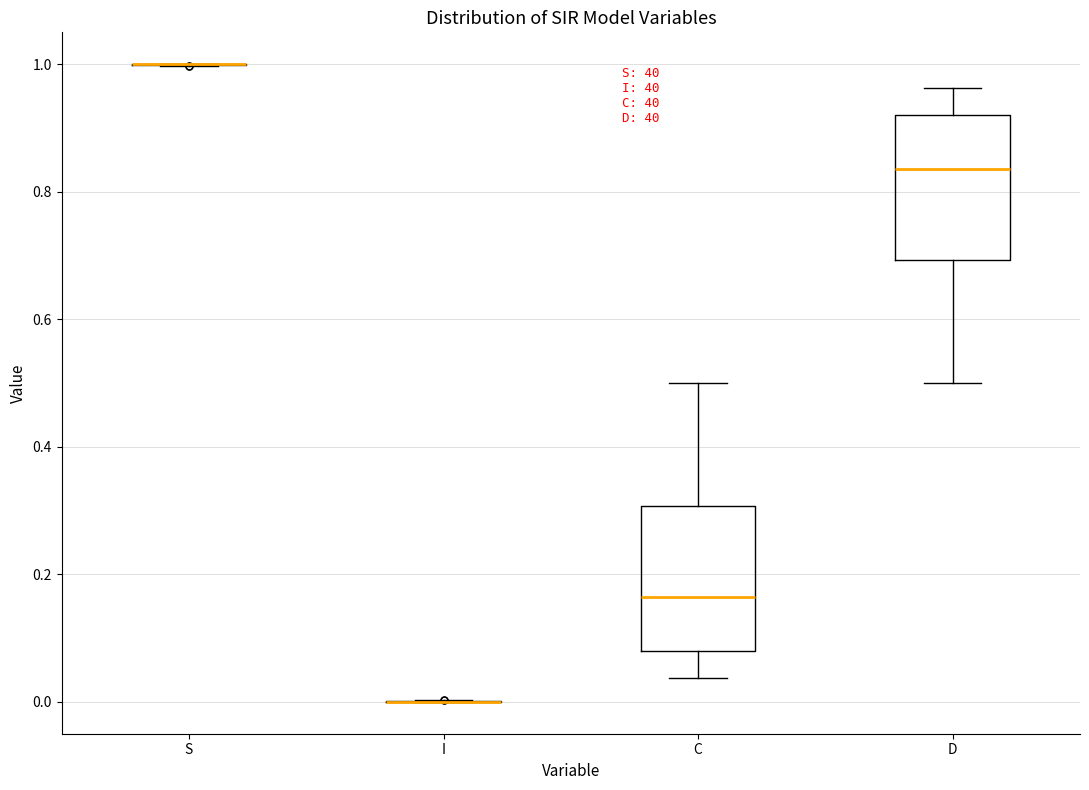

Reading left to right, transcribe this box plot: for each box, give where its median line is, the range the box spans, and where its two whiskers end, as read against the y-axis. The values are not printed on the chart, so give them approximately, as read against the axis.

S: box collapsed to a line at 1.00, whiskers 1.00 to 1.00
I: box collapsed to a line at 0.00, whiskers 0.00 to 0.00
C: median 0.16, box 0.08 to 0.30, whiskers 0.04 to 0.50
D: median 0.84, box 0.70 to 0.92, whiskers 0.50 to 0.96